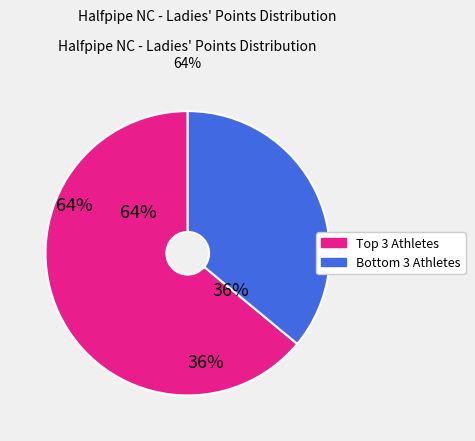

Is it true that AMOR Ana is 6% of the pie?

False